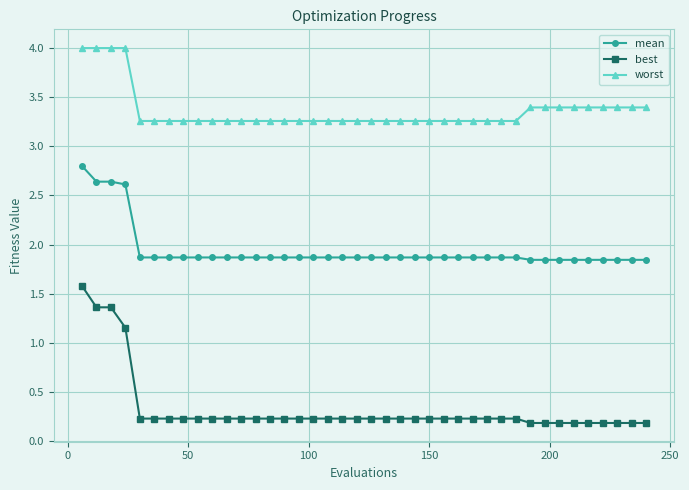

What is the value of the mean point at the 21st from the left?

1.9